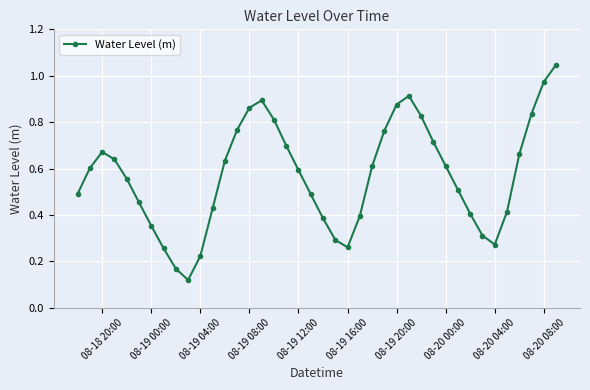

How many points are higher than both their immediate neighbors (excluding endpoints)?

3